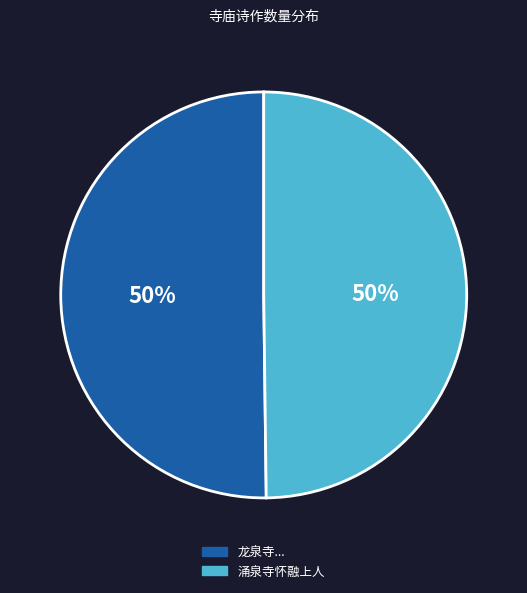

To the nearest percent, what is the average slice percentage?

50%